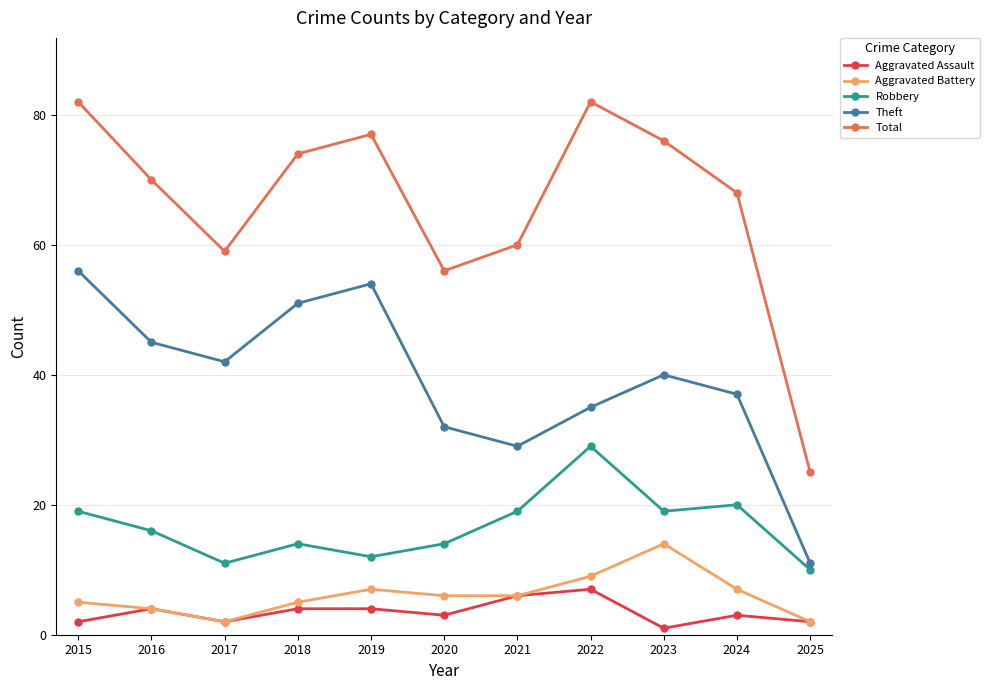

The value of Total at 2019 is 42. True or false?

False